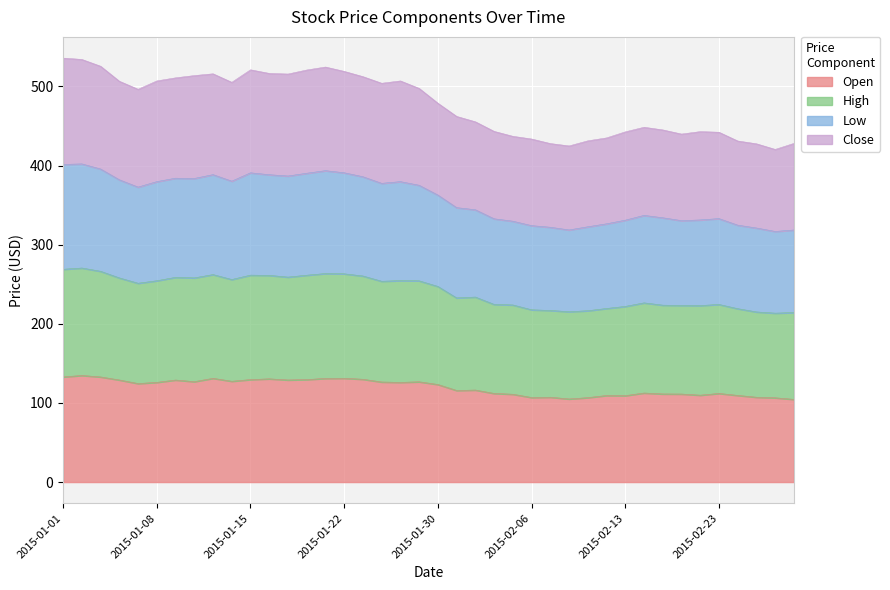

Which series has the largest range (max minus min)?

Low